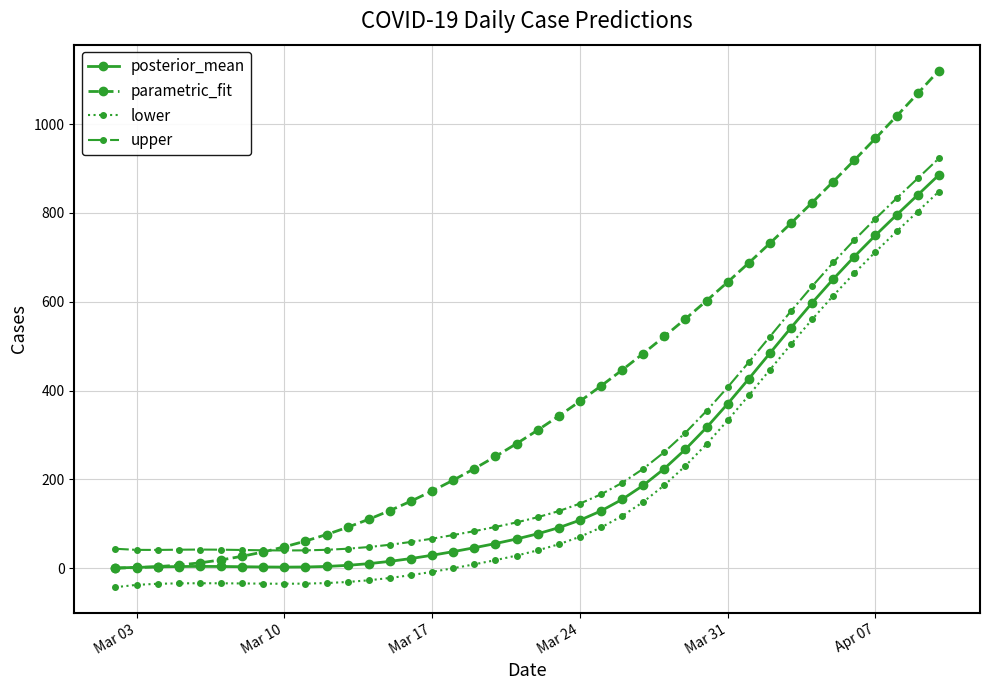

Which series has the largest range (max minus min)?

parametric_fit